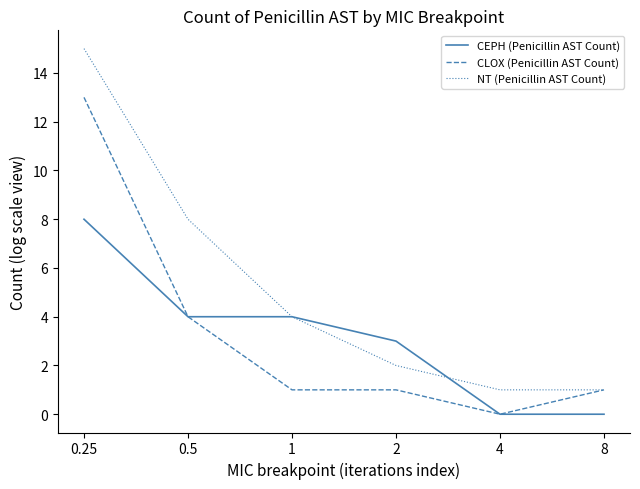

The value of CLOX (Penicillin AST Count) at 8 is 2. True or false?

False